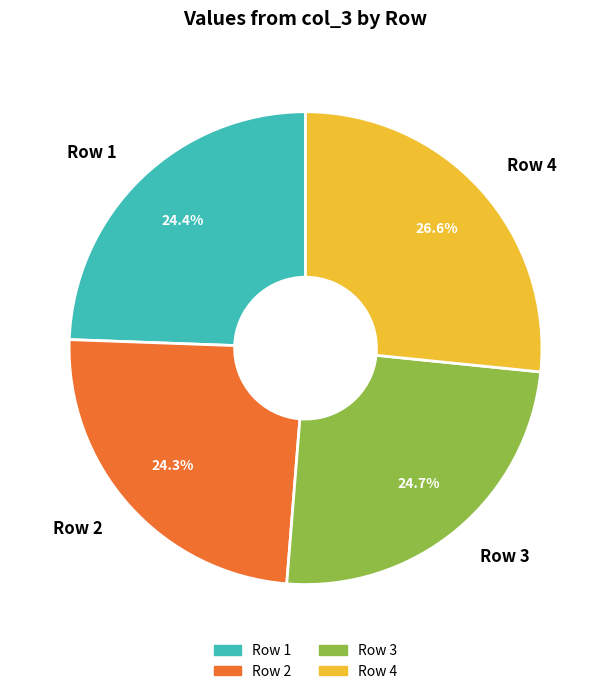

To the nearest percent, what is the difference between the largest and smallest slice percentages?

2%